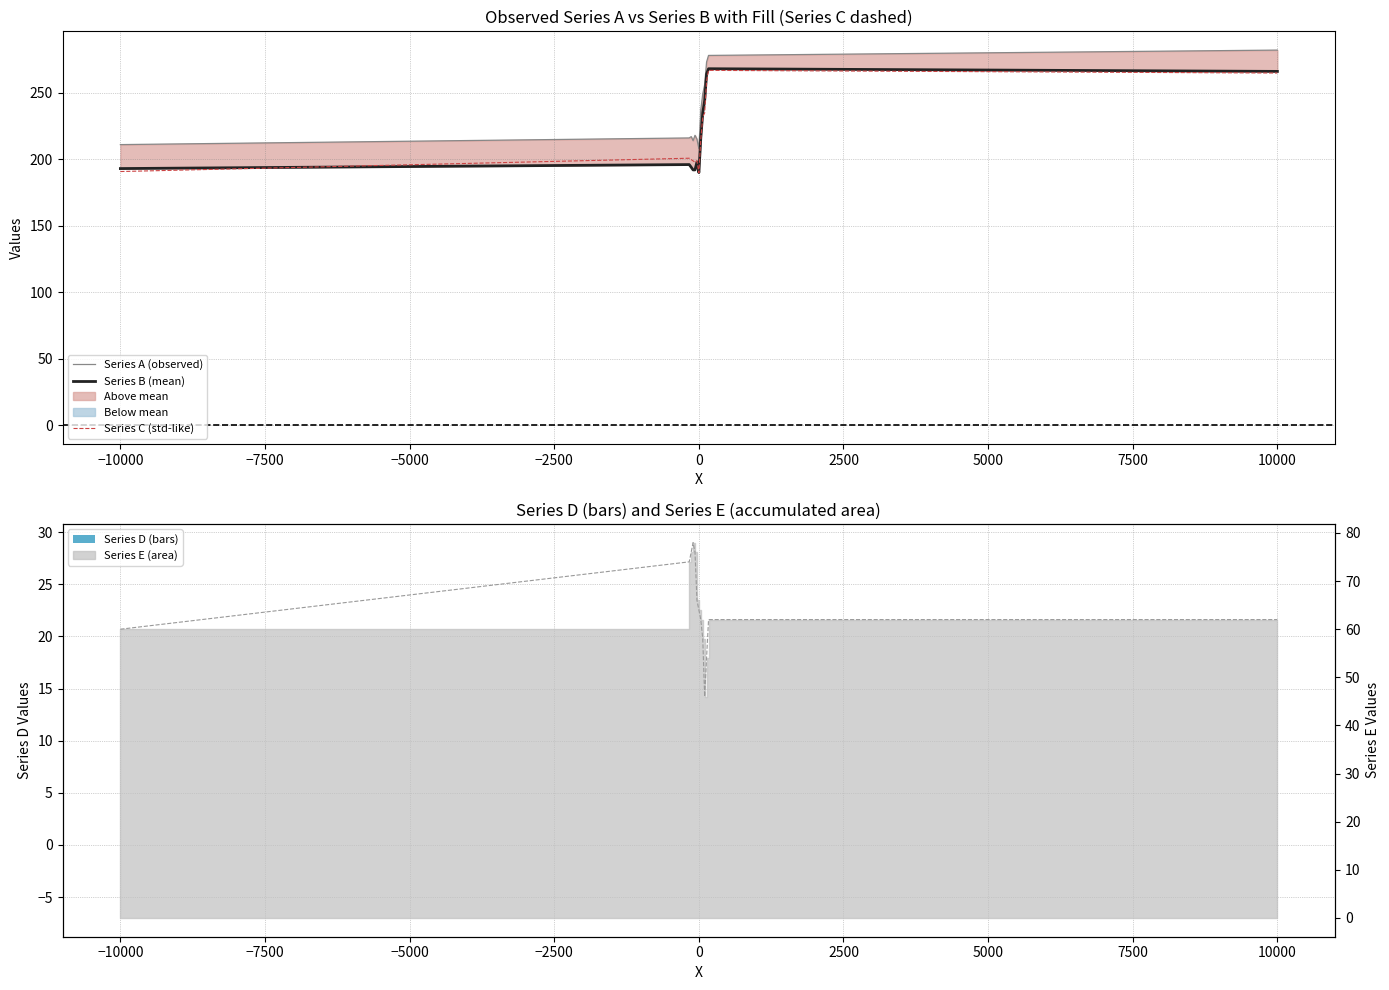

How many bars are there in total?

52